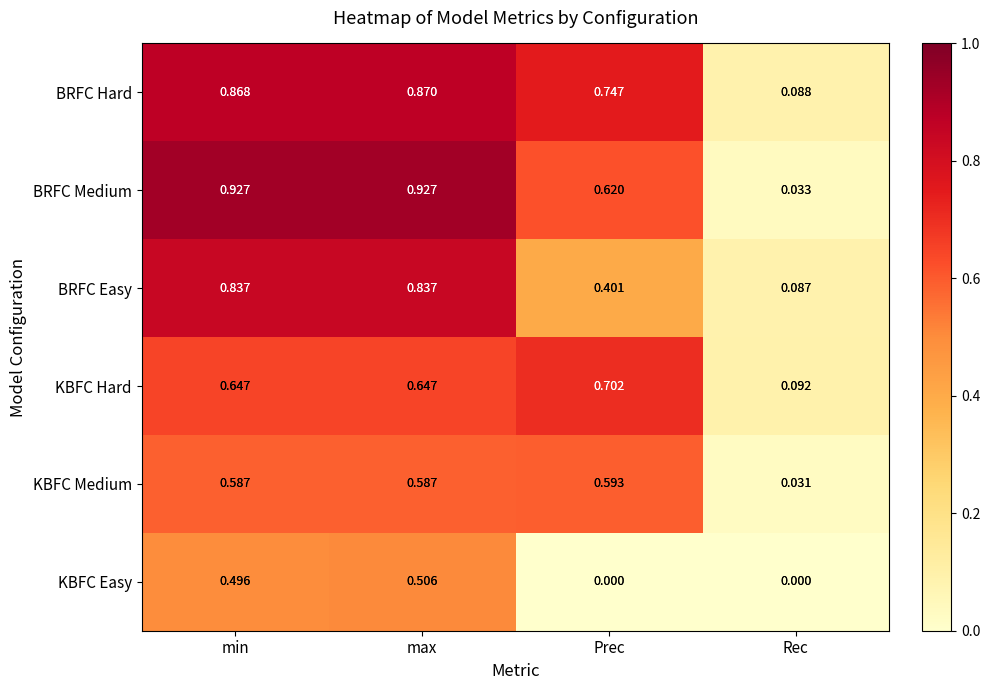

At which category is the sum across all series the highest?

max